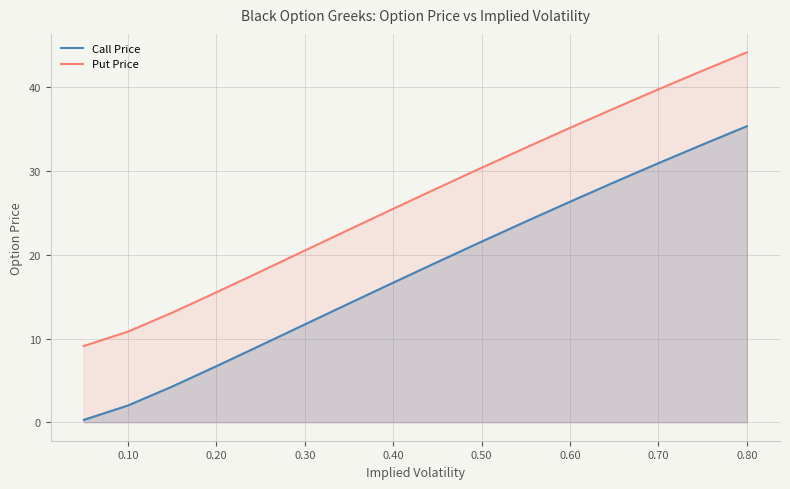

How many lines are shown in the chart?

2